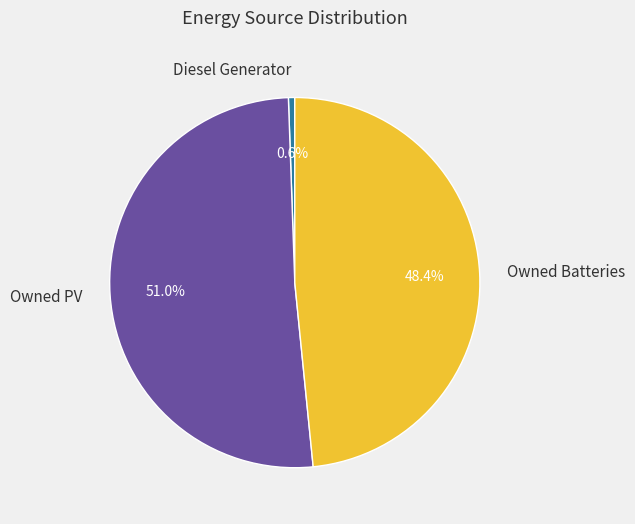

Which slice is the smallest?

Diesel Generator